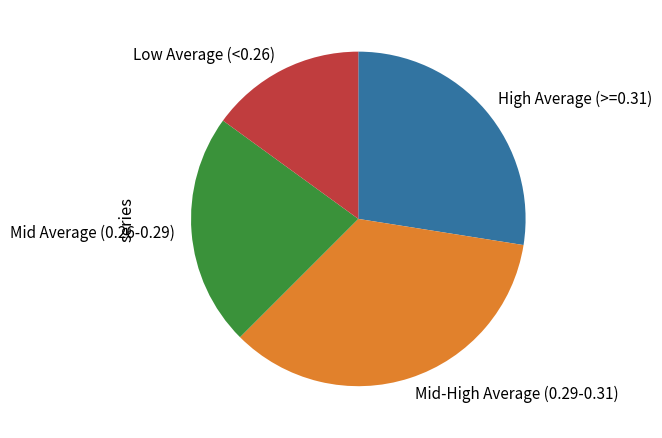

Which category has the biggest portion of the pie?

Mid-High Average (0.29-0.31)